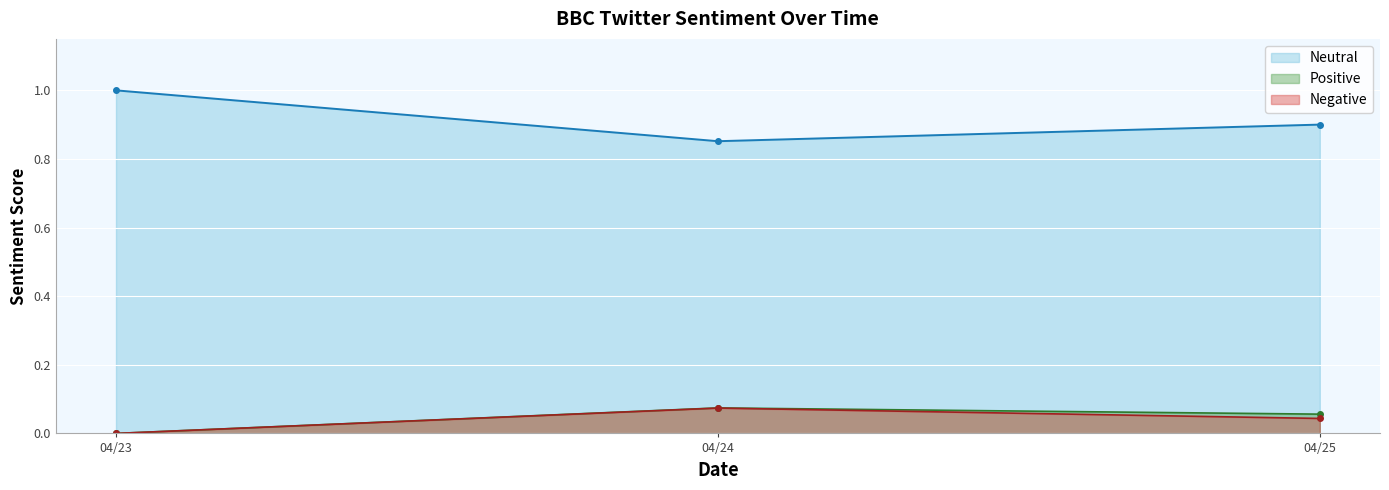

Which category has the lowest value in the Negative series?

04/23